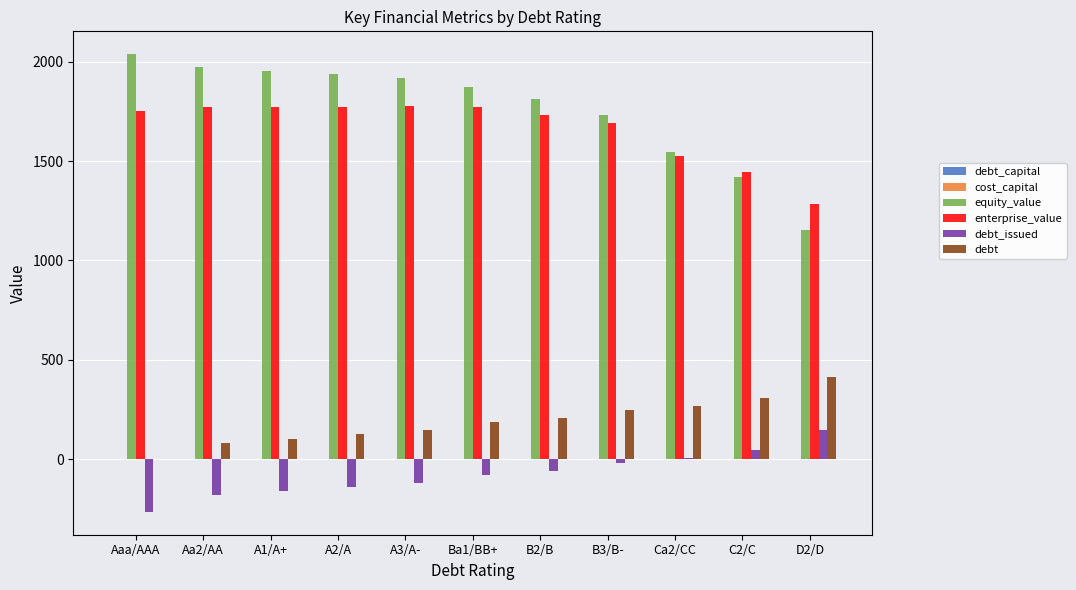

Are the bars grouped side by side (vs. stacked)?

Yes